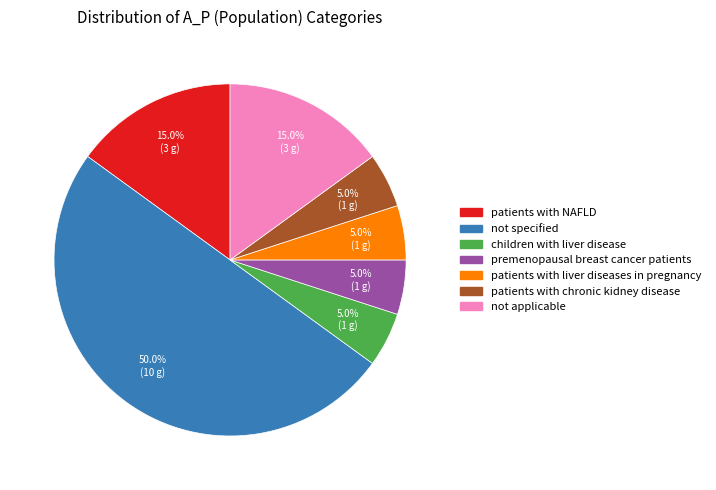

True or false: not specified accounts for 50% of the total.

True